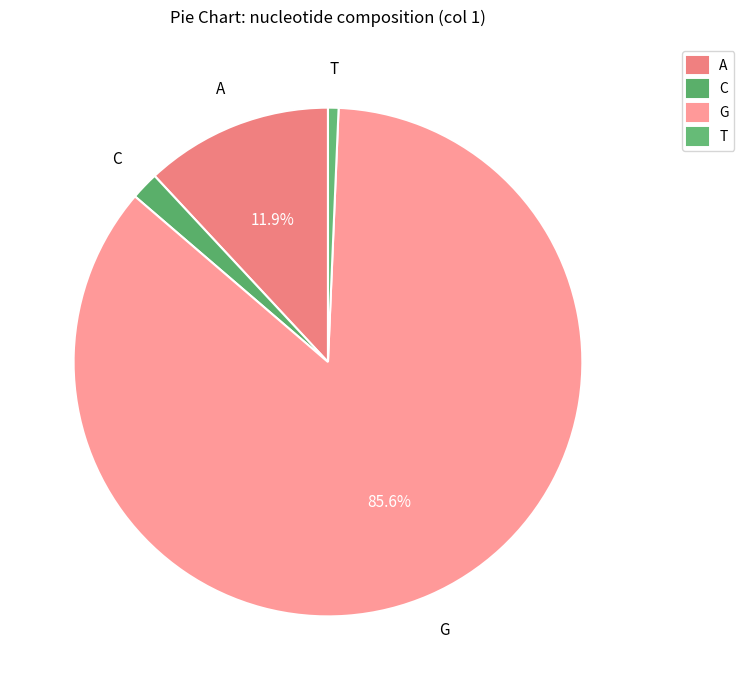

Which slice is the largest?

G